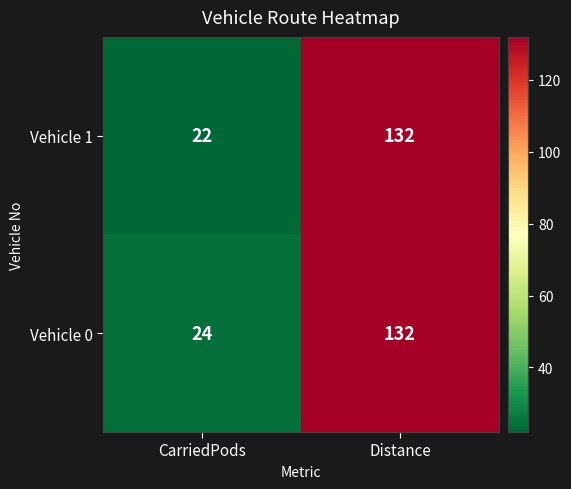

True or false: Vehicle 0 has a value of 132 at Distance.

True